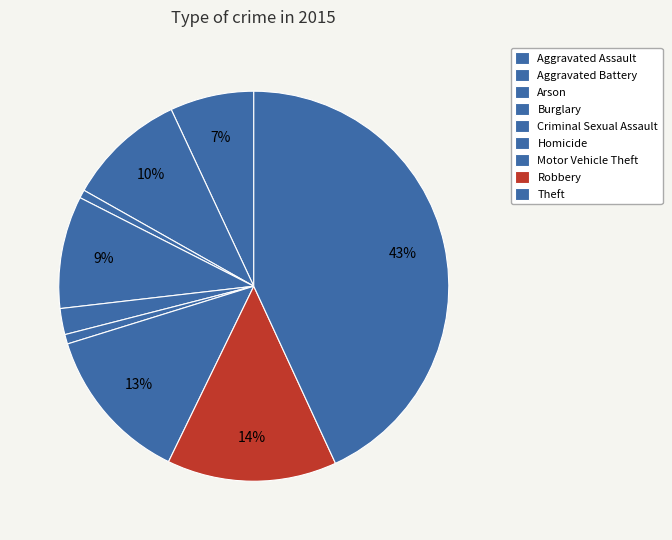

How many slices are in this pie chart?

9